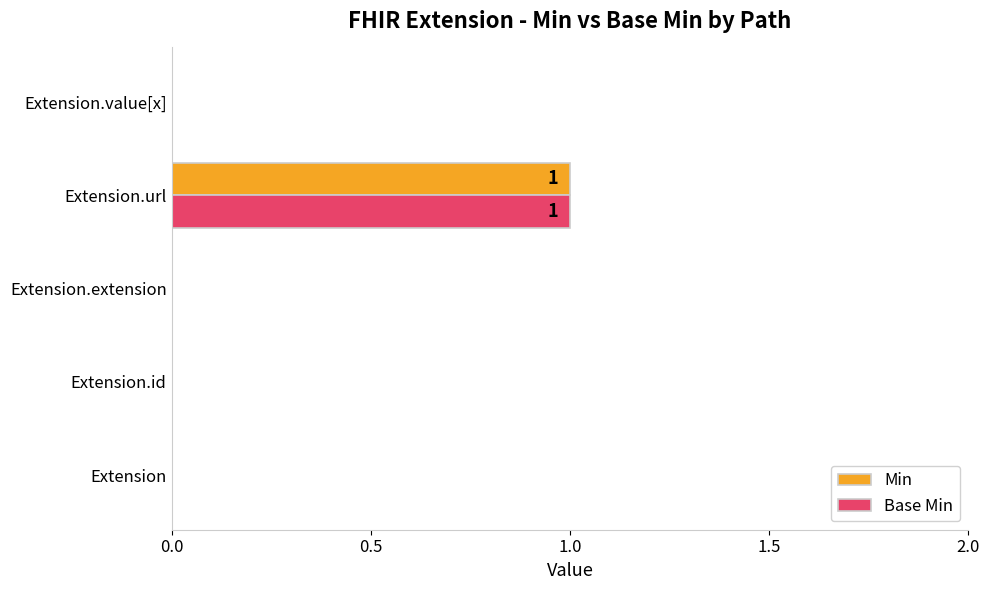

Count the Base Min values in the range 0 to 1.

5